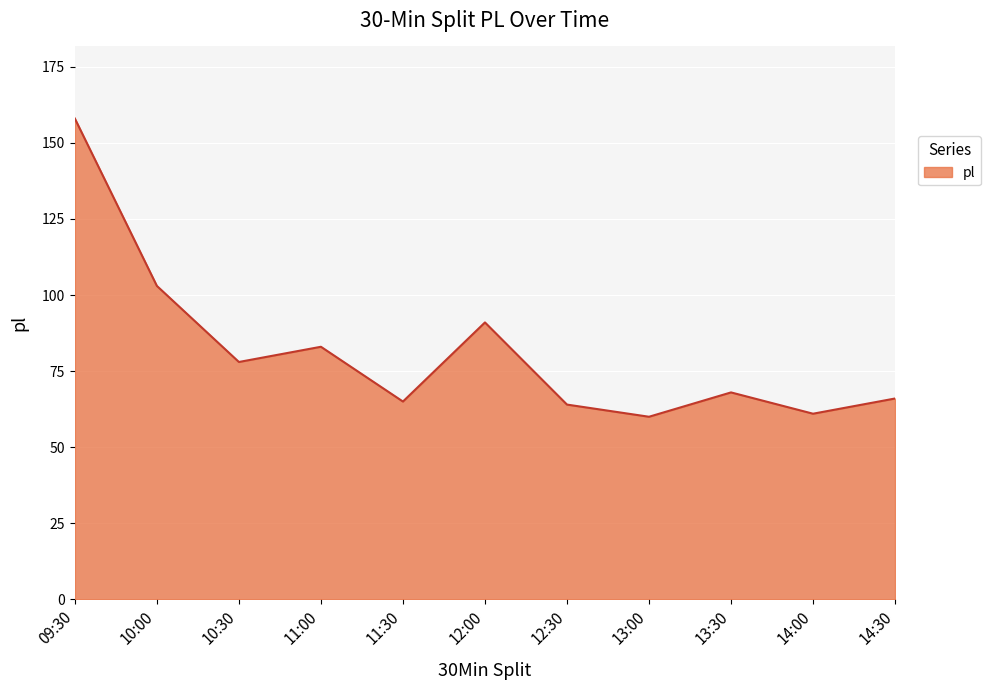

True or false: there are more than 1 points higher than both neighbors.

True